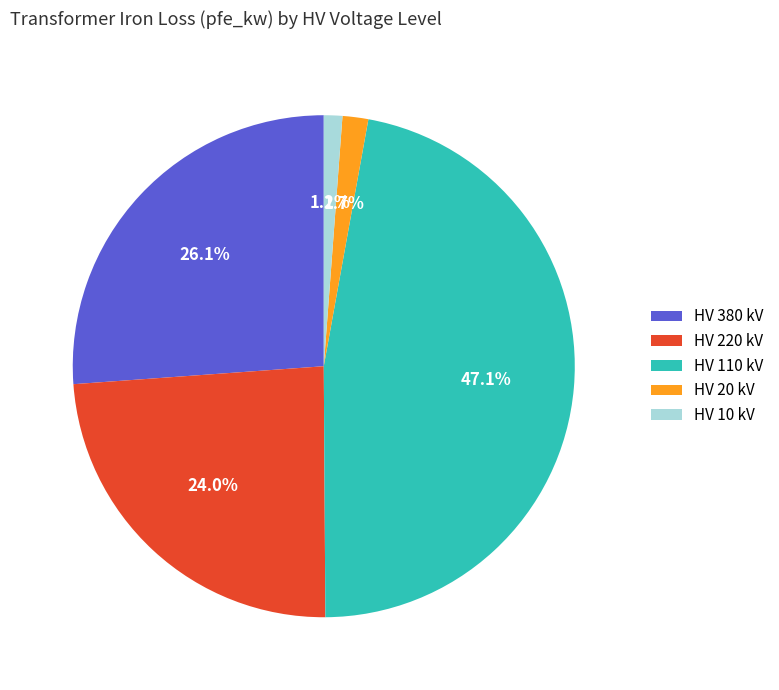

How many slices are in this pie chart?

5